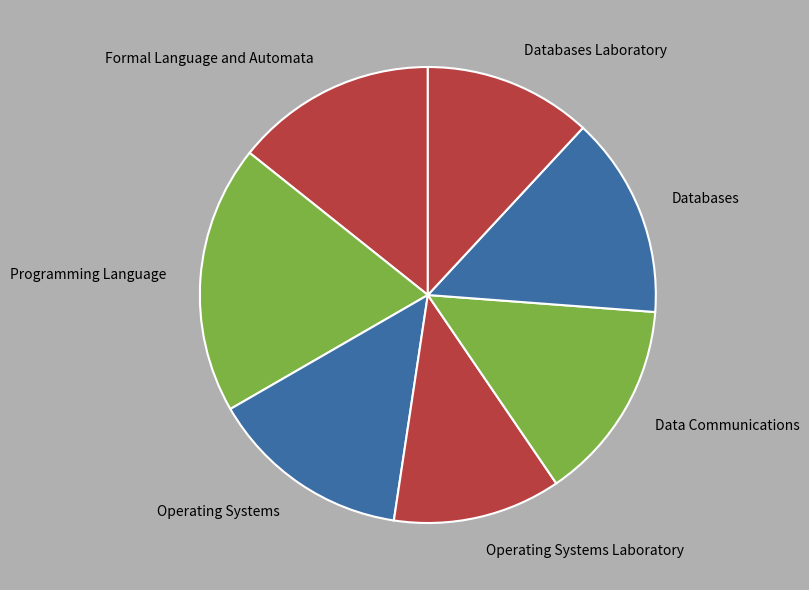

Is it true that Operating Systems Laboratory is 12% of the pie?

True